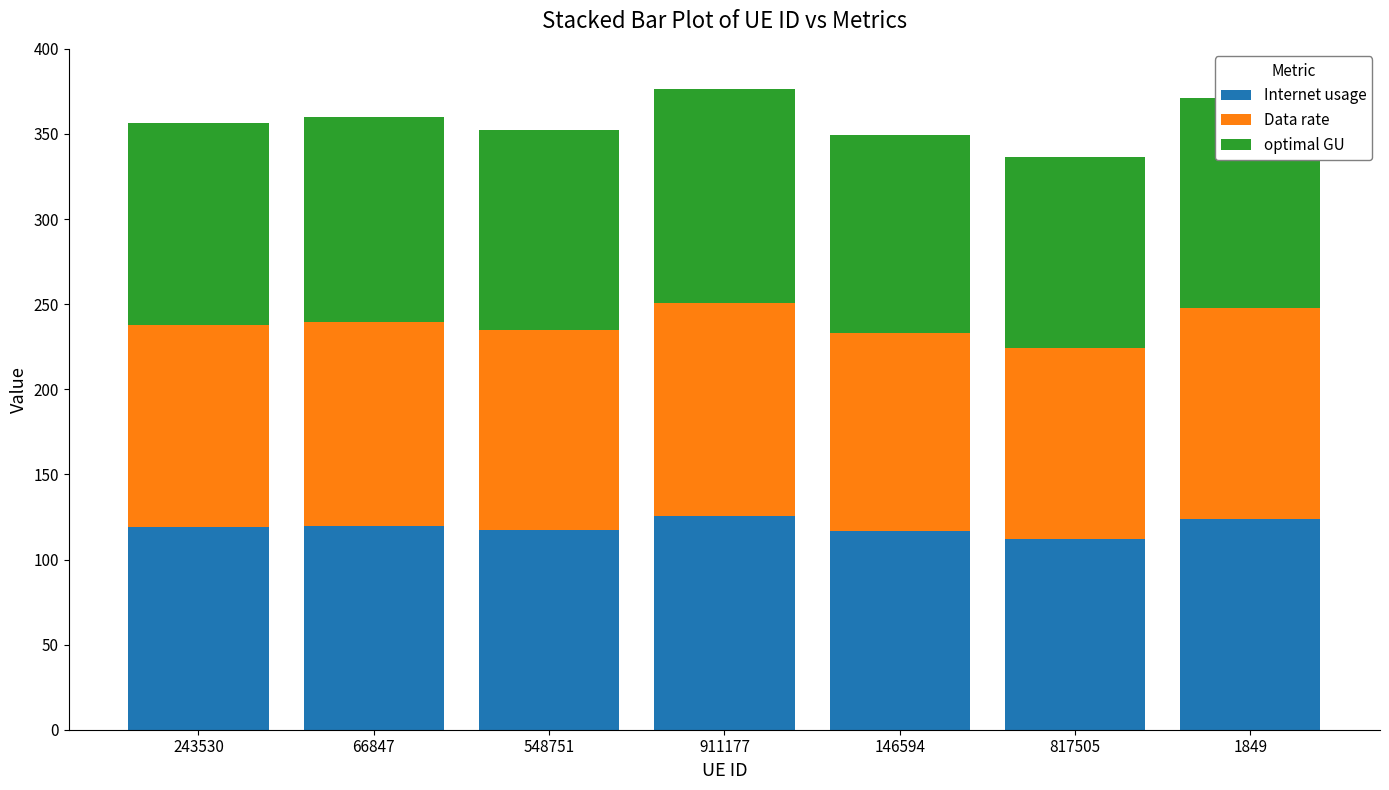

What value does the Internet usage series have at 1849?

123.8